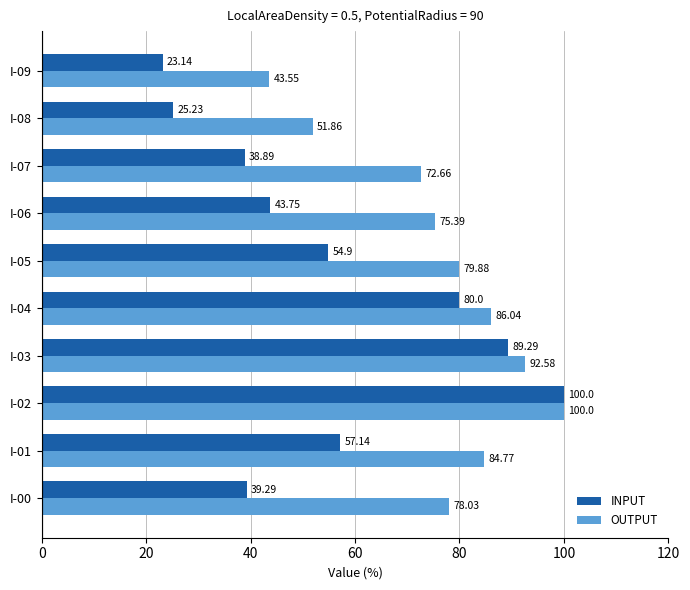

Which category has the highest value in the INPUT series?

I-02